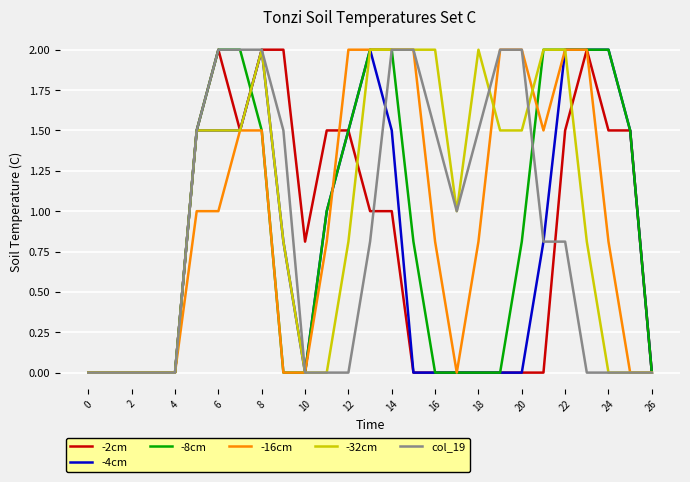

What is the maximum value for -2cm?

2.0